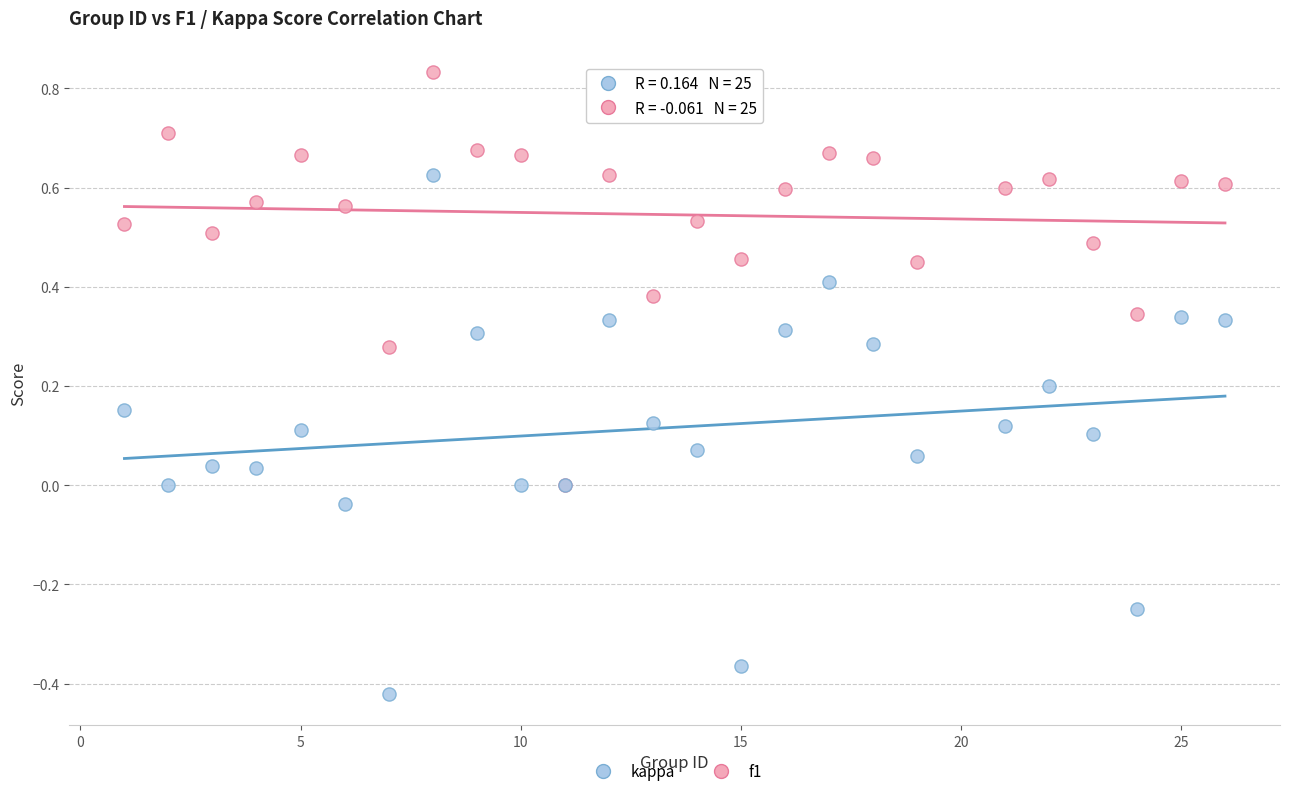

Which series reaches the maximum Y coordinate?

f1